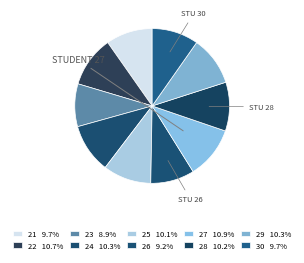

To the nearest percent, what is the difference between the largest and smallest slice percentages?

2%